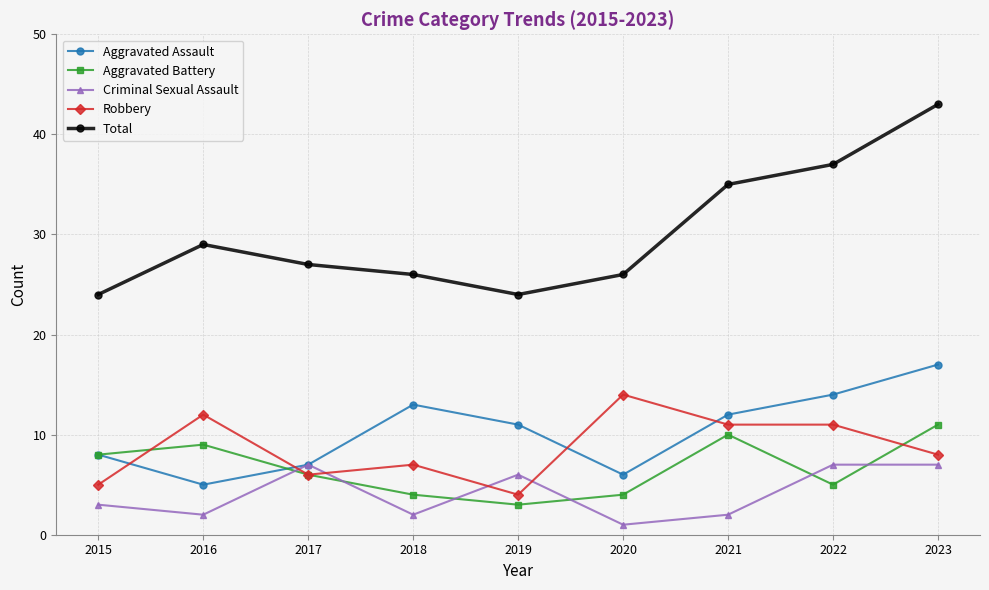

What is the average value of the Aggravated Battery series?

7